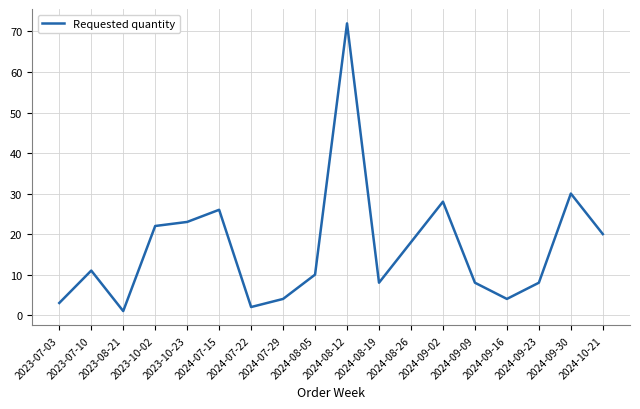

How many distinct data groups are displayed?

1